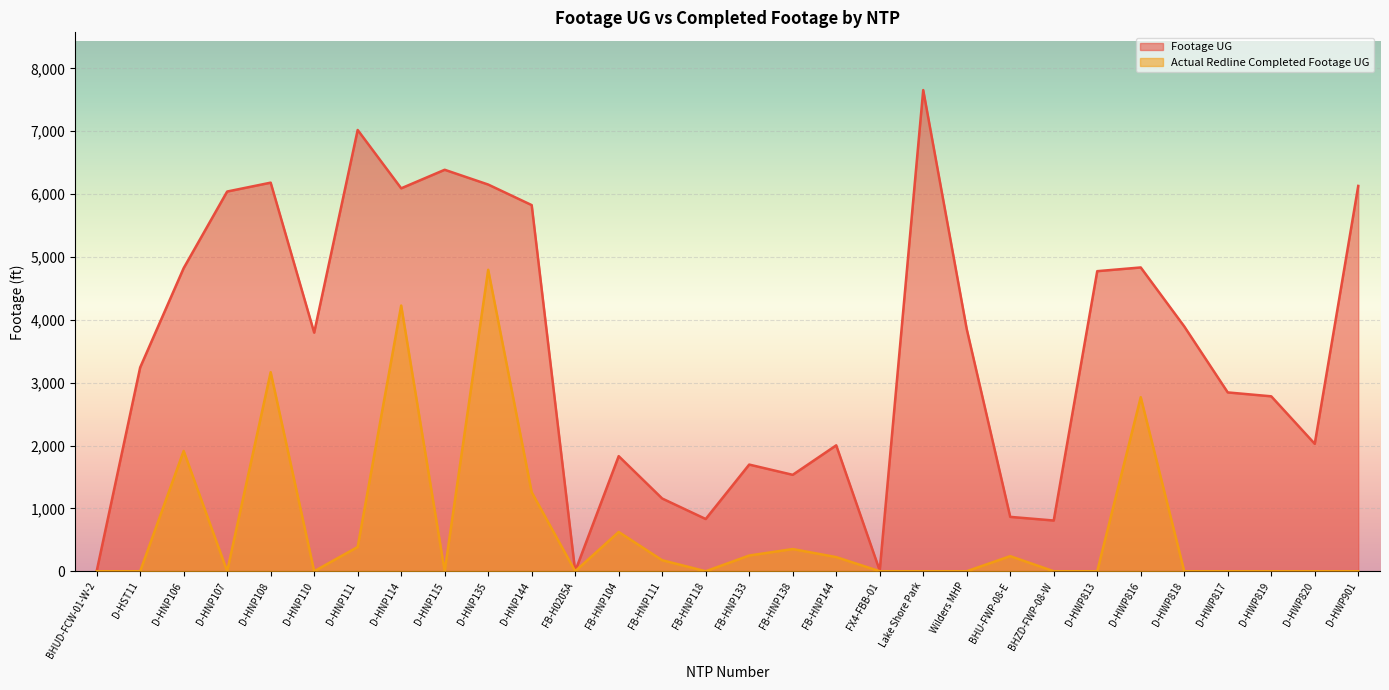

The Actual Redline Completed Footage UG series shows 0 at D-HWP820. True or false?

True